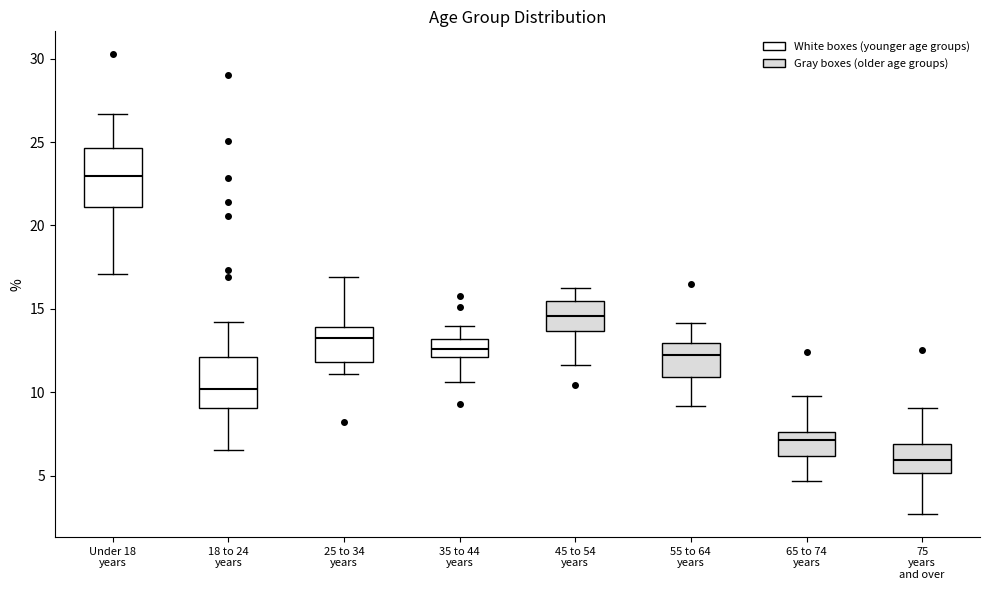

Reading left to right, transcribe this box plot: for each box, give where its median line is, the range the box spans, and where its two whiskers end, as read against the y-axis. The values are not printed on the chart, so give them approximately, as read against the axis.

Under 18 years: median 23.0, box 21.0 to 24.5, whiskers 17.0 to 26.5
18 to 24 years: median 10.0, box 9.0 to 12.0, whiskers 6.5 to 14.0
25 to 34 years: median 13.0, box 12.0 to 14.0, whiskers 11.0 to 17.0
35 to 44 years: median 12.5, box 12.0 to 13.0, whiskers 10.5 to 14.0
45 to 54 years: median 14.5, box 13.5 to 15.5, whiskers 11.5 to 16.5
55 to 64 years: median 12.5, box 11.0 to 13.0, whiskers 9.0 to 14.0
65 to 74 years: median 7.0, box 6.0 to 7.5, whiskers 4.5 to 10.0
75 years and over: median 6.0, box 5.0 to 7.0, whiskers 2.5 to 9.0